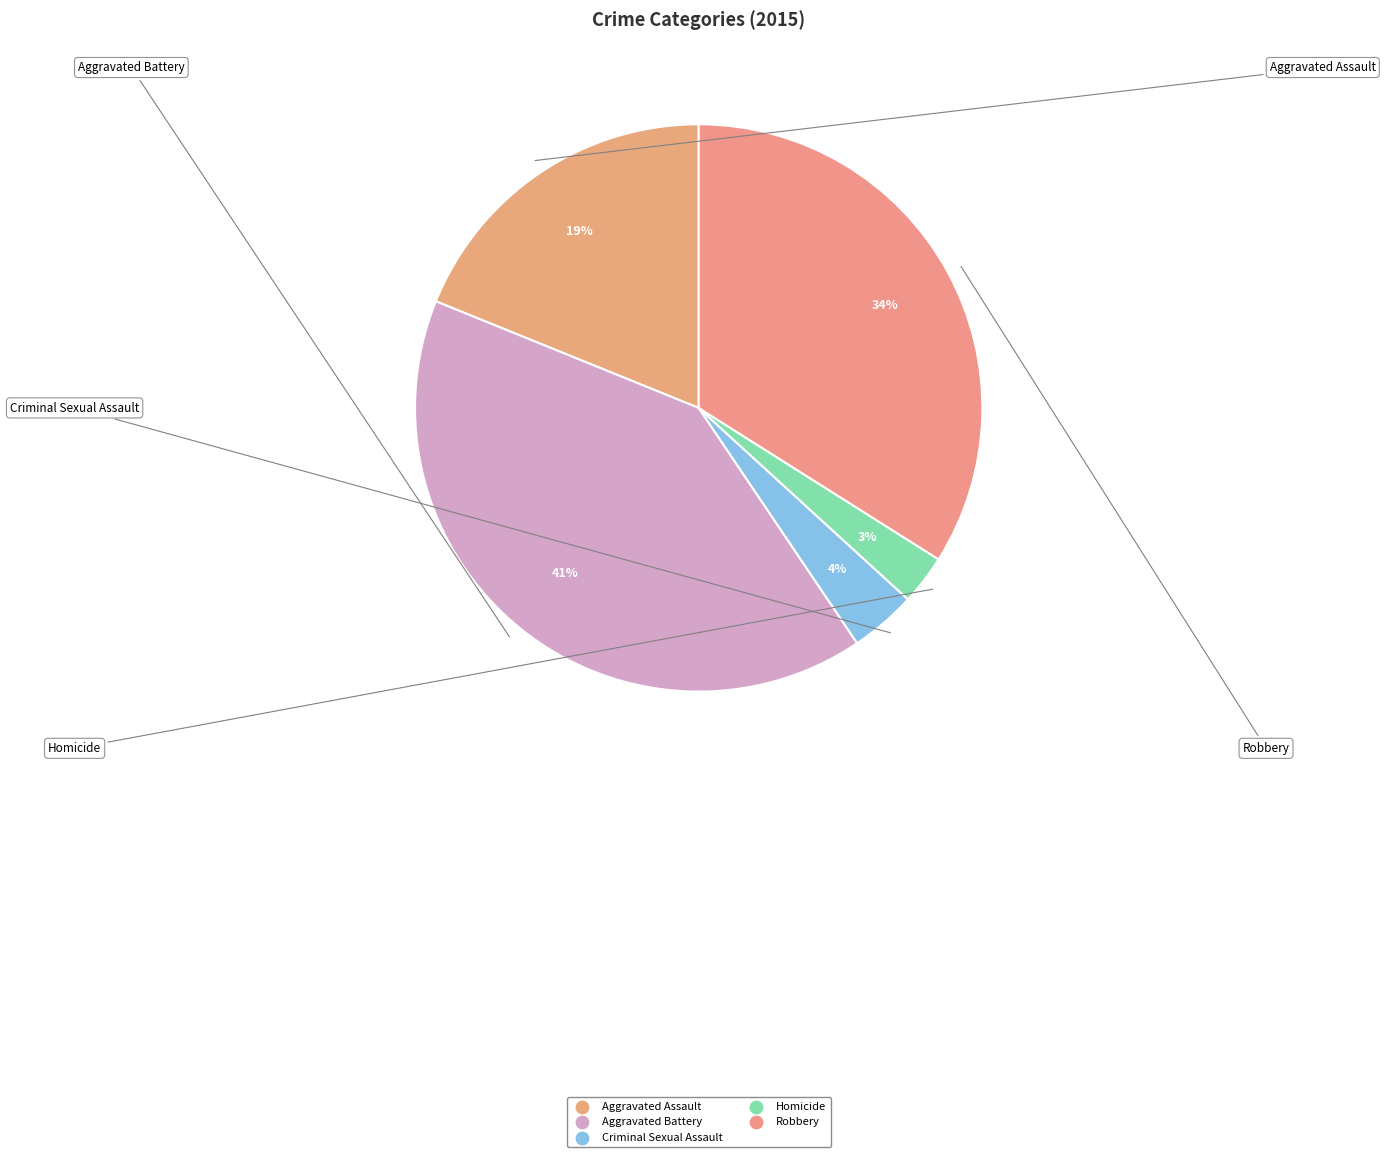

Is the sum of Homicide and Aggravated Assault greater than half?

No